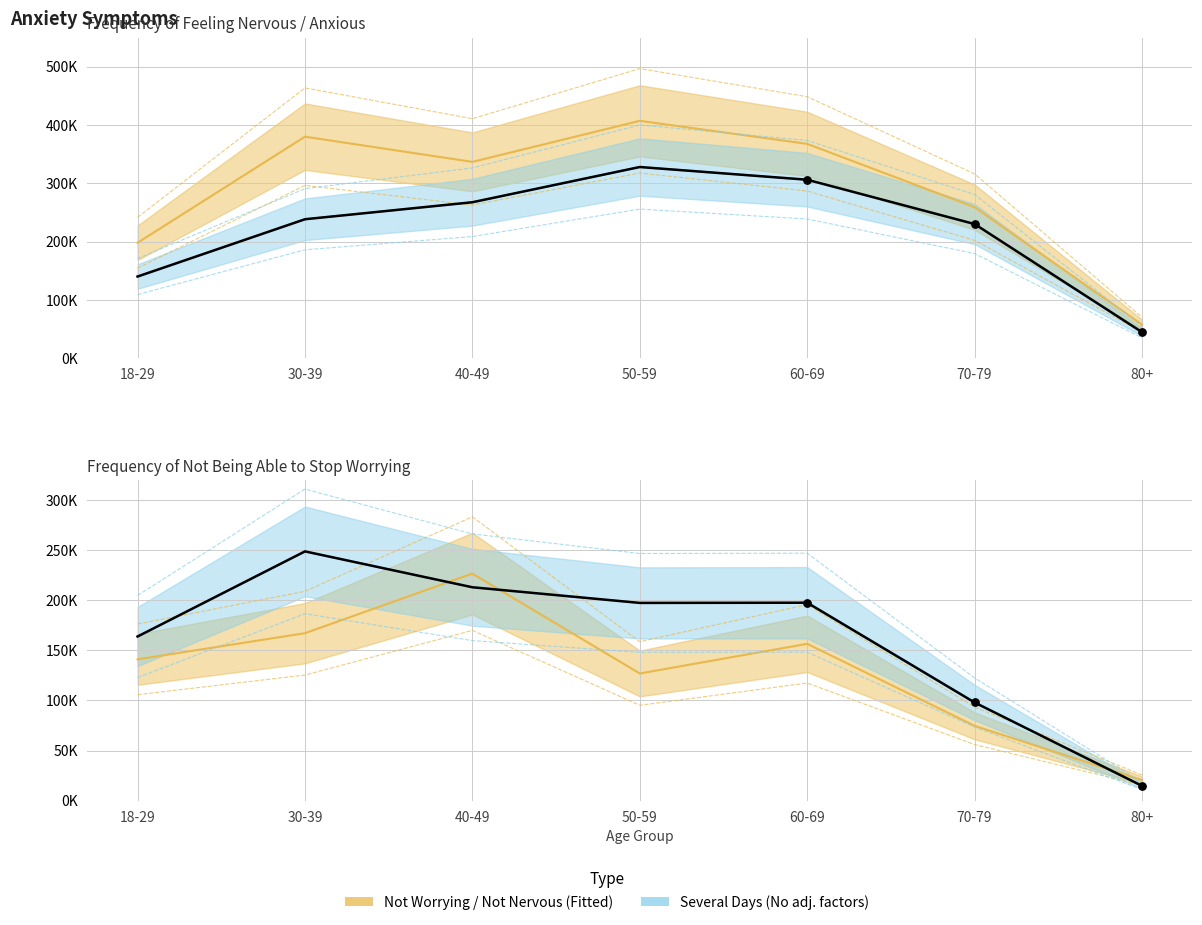

At which category is the sum across all series the highest?

50-59